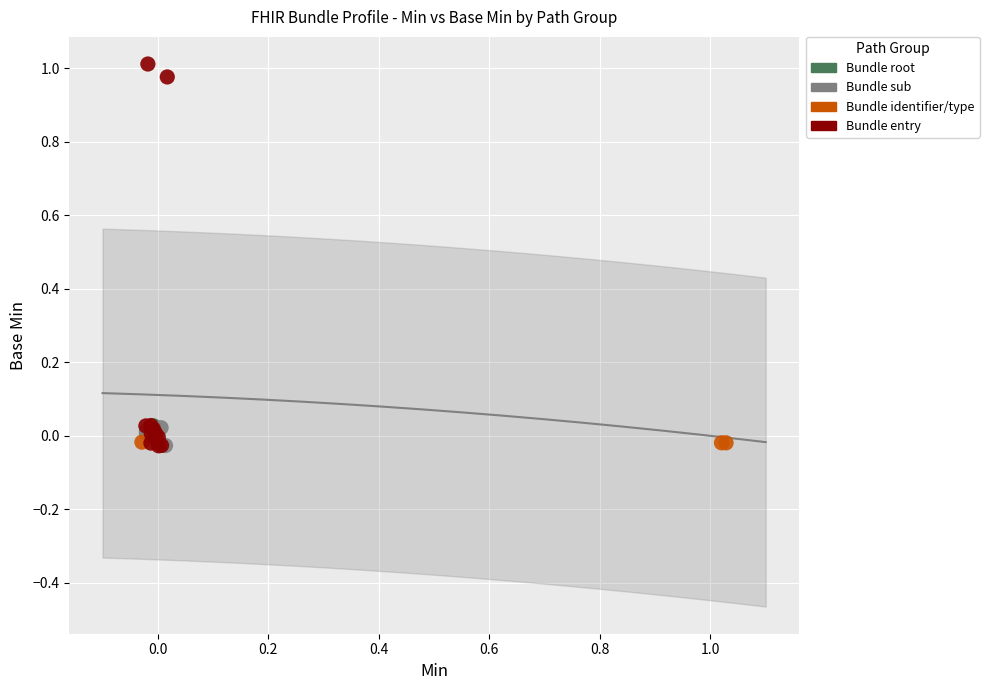

Which series reaches the maximum Y coordinate?

Bundle entry